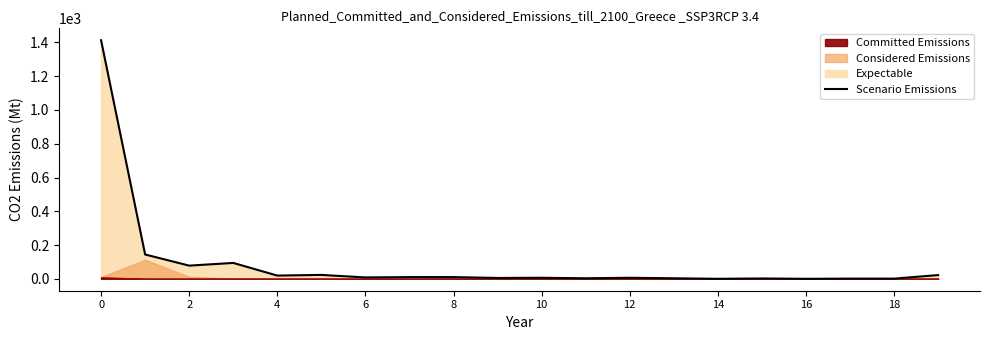

True or false: Scenario Emissions has a value of 839 at 0.

False